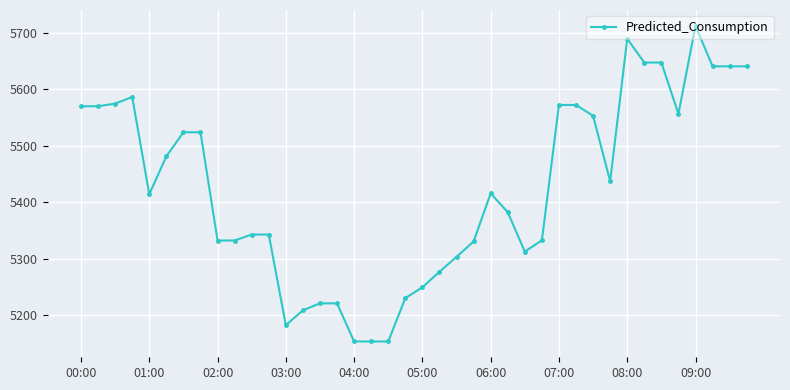

True or false: there are more than 0 points higher than both neighbors.

True